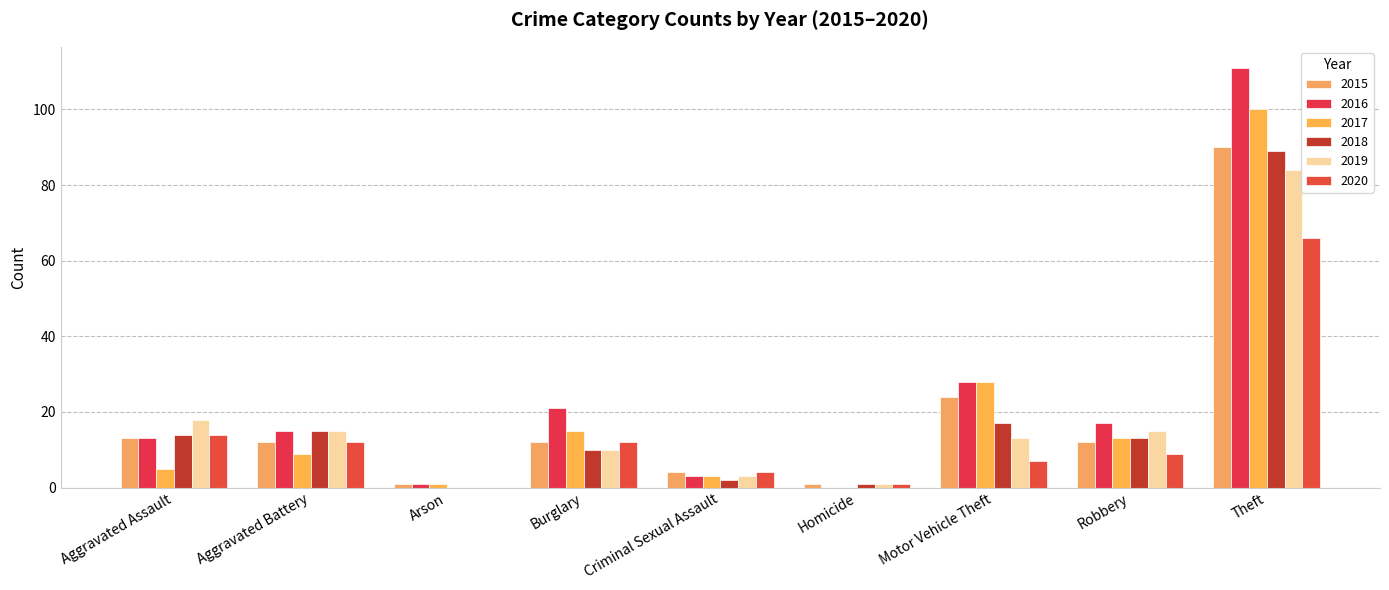

The 2018 series shows 1 at Homicide. True or false?

True